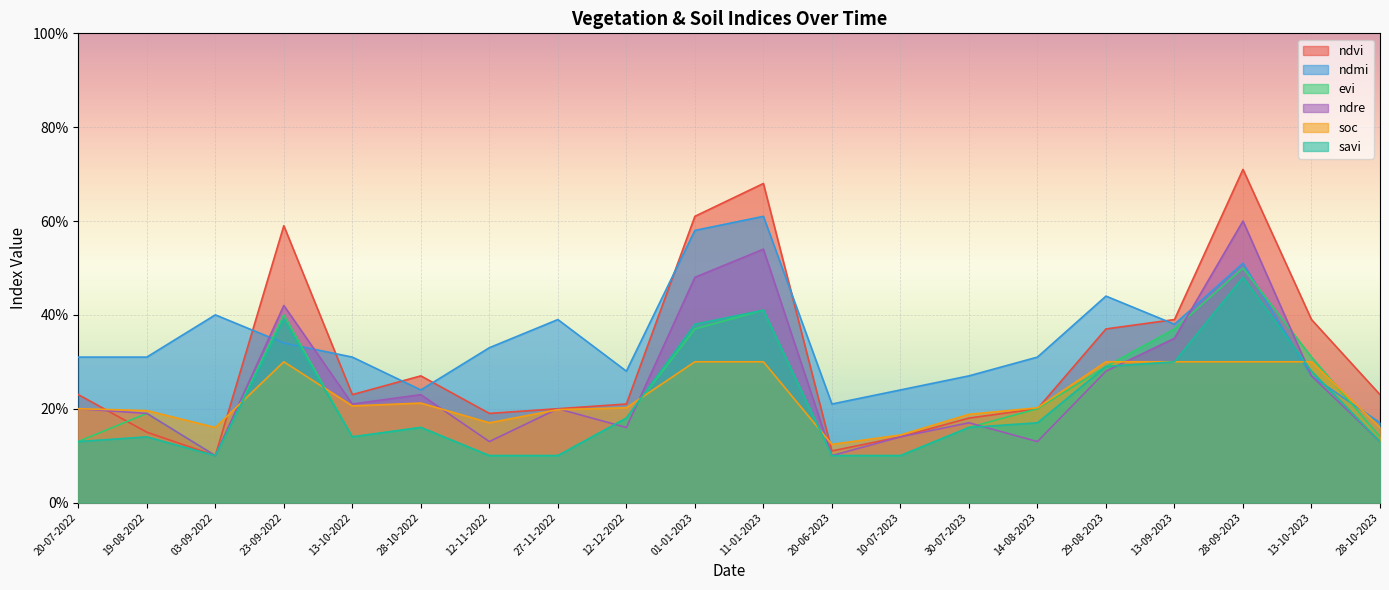

Reading left to right, list all the values displayed in this chart.

ndvi: 20-07-2022=0.2	19-08-2022=0.1	03-09-2022=0.1	23-09-2022=0.6	13-10-2022=0.2	28-10-2022=0.3	12-11-2022=0.2	27-11-2022=0.2	12-12-2022=0.2	01-01-2023=0.6	11-01-2023=0.7	20-06-2023=0.1	10-07-2023=0.1	30-07-2023=0.2	14-08-2023=0.2	29-08-2023=0.4	13-09-2023=0.4	28-09-2023=0.7	13-10-2023=0.4	28-10-2023=0.2
ndmi: 20-07-2022=0.3	19-08-2022=0.3	03-09-2022=0.4	23-09-2022=0.3	13-10-2022=0.3	28-10-2022=0.2	12-11-2022=0.3	27-11-2022=0.4	12-12-2022=0.3	01-01-2023=0.6	11-01-2023=0.6	20-06-2023=0.2	10-07-2023=0.2	30-07-2023=0.3	14-08-2023=0.3	29-08-2023=0.4	13-09-2023=0.4	28-09-2023=0.5	13-10-2023=0.3	28-10-2023=0.2
evi: 20-07-2022=0.1	19-08-2022=0.2	03-09-2022=0.1	23-09-2022=0.4	13-10-2022=0.1	28-10-2022=0.2	12-11-2022=0.1	27-11-2022=0.1	12-12-2022=0.2	01-01-2023=0.4	11-01-2023=0.4	20-06-2023=0.1	10-07-2023=0.1	30-07-2023=0.2	14-08-2023=0.2	29-08-2023=0.3	13-09-2023=0.4	28-09-2023=0.5	13-10-2023=0.3	28-10-2023=0.1
ndre: 20-07-2022=0.2	19-08-2022=0.2	03-09-2022=0.1	23-09-2022=0.4	13-10-2022=0.2	28-10-2022=0.2	12-11-2022=0.1	27-11-2022=0.2	12-12-2022=0.2	01-01-2023=0.5	11-01-2023=0.5	20-06-2023=0.1	10-07-2023=0.1	30-07-2023=0.2	14-08-2023=0.1	29-08-2023=0.3	13-09-2023=0.3	28-09-2023=0.6	13-10-2023=0.3	28-10-2023=0.1
soc: 20-07-2022=0.2	19-08-2022=0.2	03-09-2022=0.2	23-09-2022=0.3	13-10-2022=0.2	28-10-2022=0.2	12-11-2022=0.2	27-11-2022=0.2	12-12-2022=0.2	01-01-2023=0.3	11-01-2023=0.3	20-06-2023=0.1	10-07-2023=0.1	30-07-2023=0.2	14-08-2023=0.2	29-08-2023=0.3	13-09-2023=0.3	28-09-2023=0.3	13-10-2023=0.3	28-10-2023=0.2
savi: 20-07-2022=0.1	19-08-2022=0.1	03-09-2022=0.1	23-09-2022=0.4	13-10-2022=0.1	28-10-2022=0.2	12-11-2022=0.1	27-11-2022=0.1	12-12-2022=0.2	01-01-2023=0.4	11-01-2023=0.4	20-06-2023=0.1	10-07-2023=0.1	30-07-2023=0.2	14-08-2023=0.2	29-08-2023=0.3	13-09-2023=0.3	28-09-2023=0.5	13-10-2023=0.3	28-10-2023=0.1